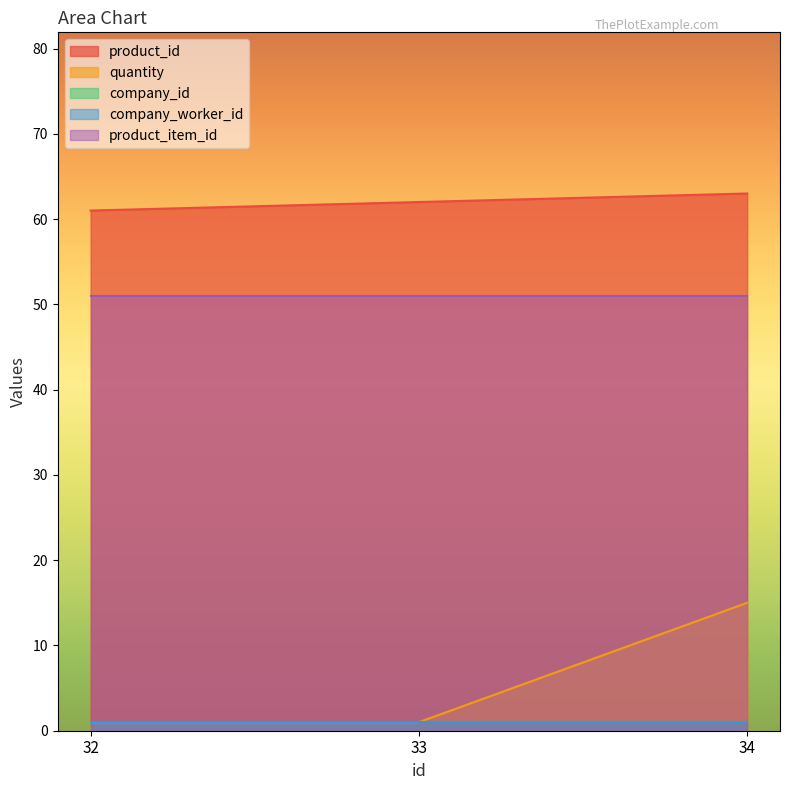

Which series has the largest total across all categories?

product_id